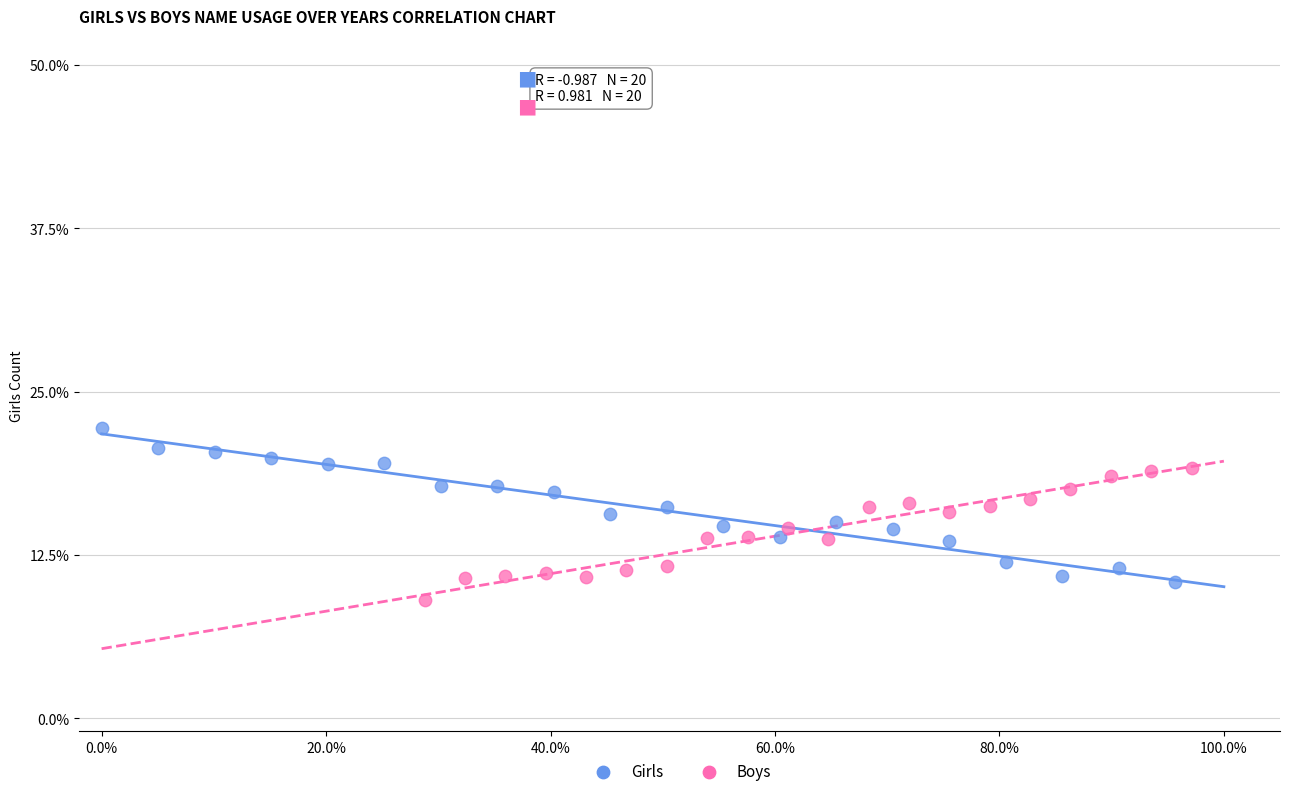

What are all the series names shown in the legend?

Girls, Boys